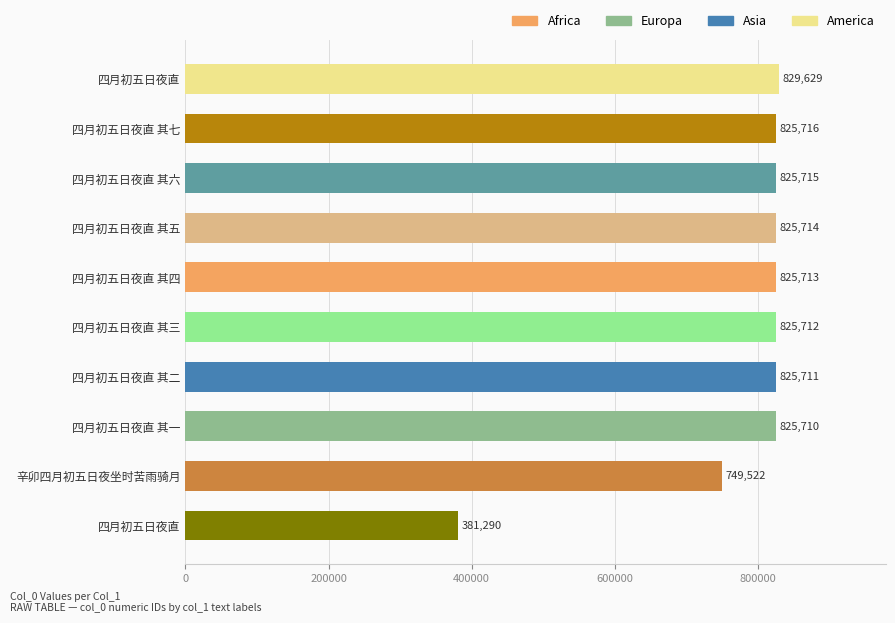

Where does the data first go above 825713?

四月初五日夜直 其五